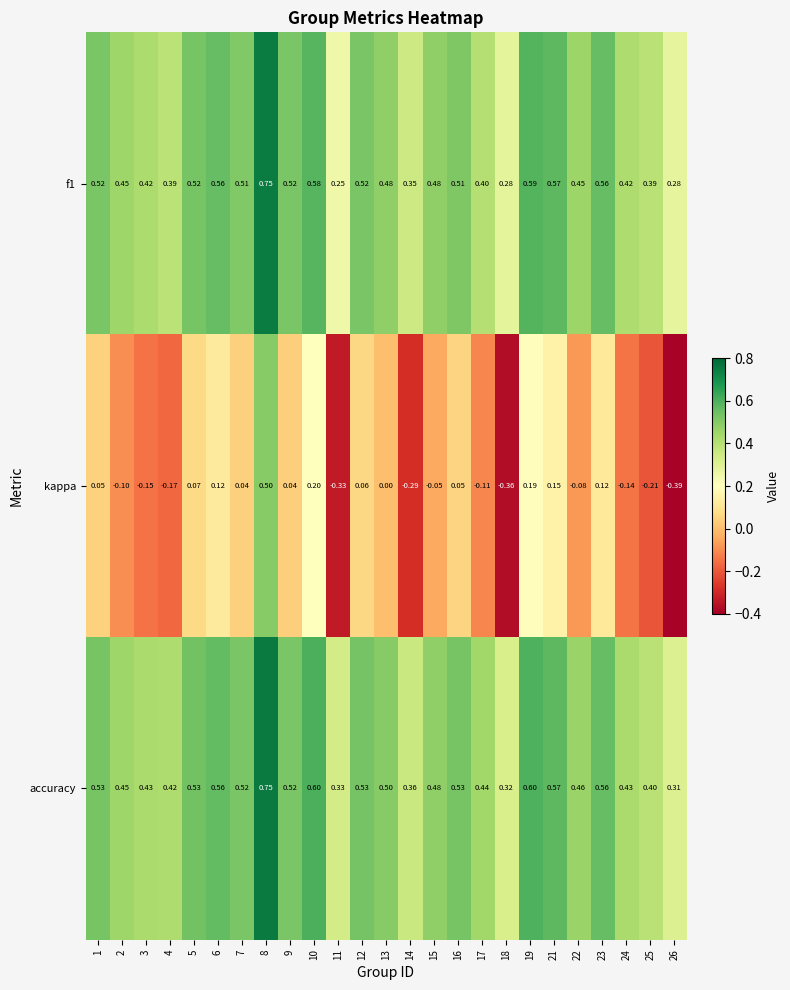

What is the total value across all series at 21?

1.3